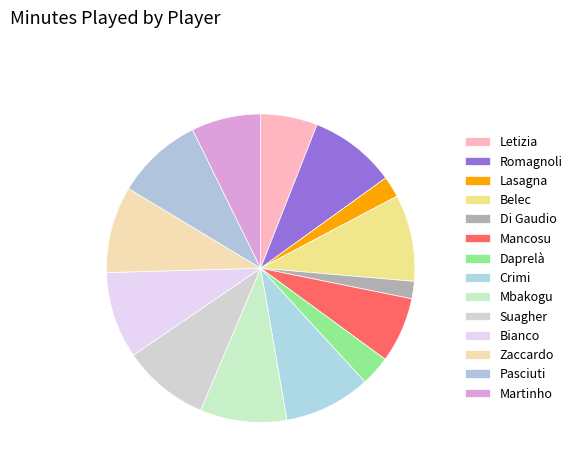

How many slices are in this pie chart?

14